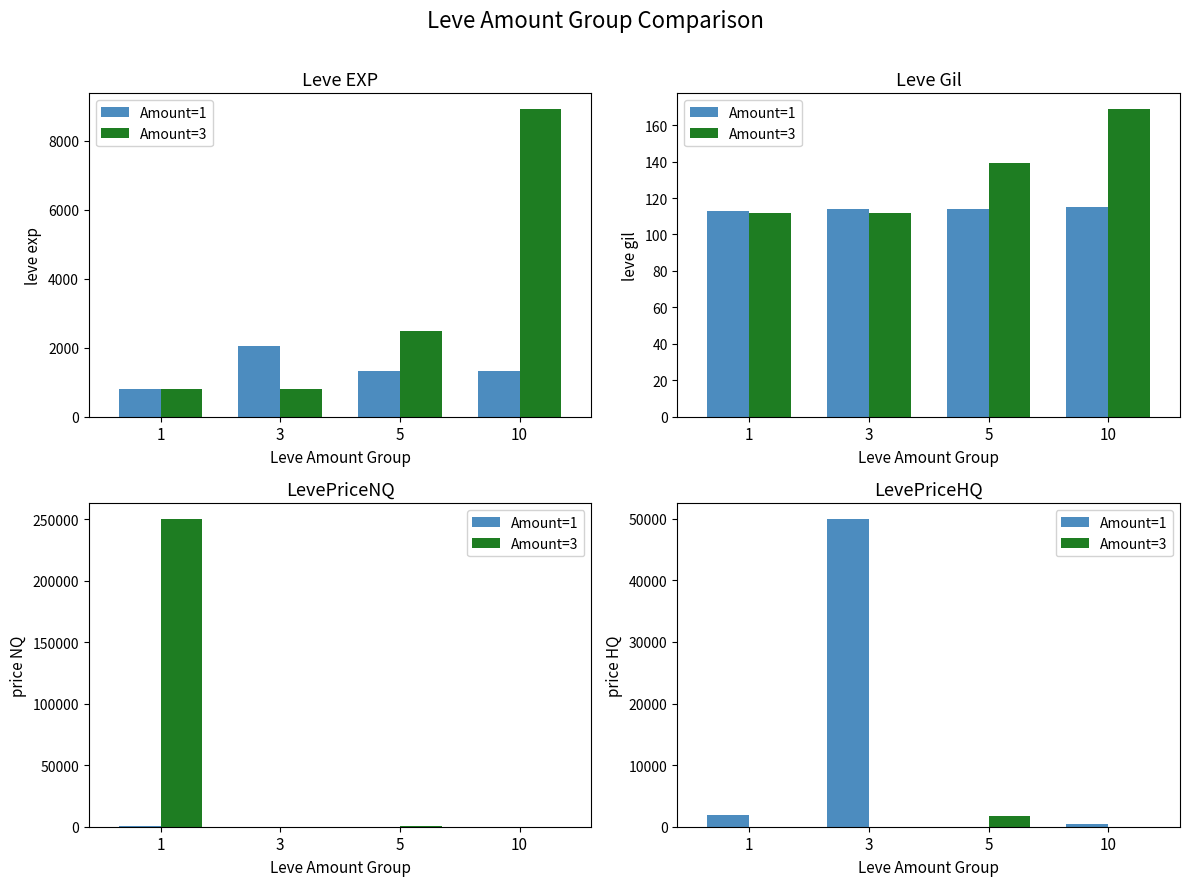

Reading left to right, extract all data points from this chart.

Amount=1: 1856.9	50000.0	0.0	500.0
Amount=3: 0.0	0.0	1798.5	0.0